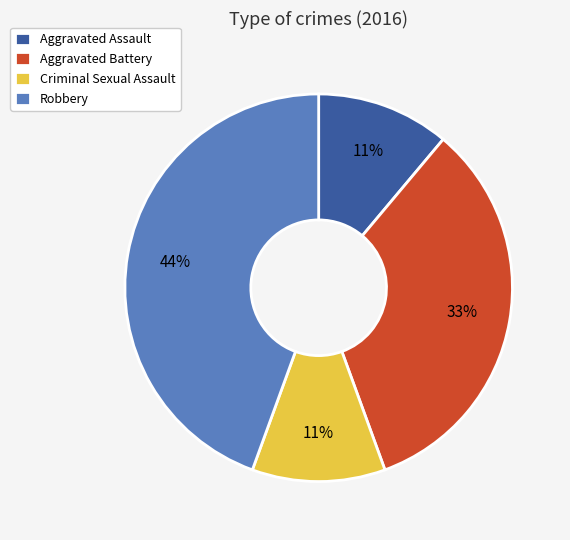

Is there any slice that represents more than half of the pie?

No